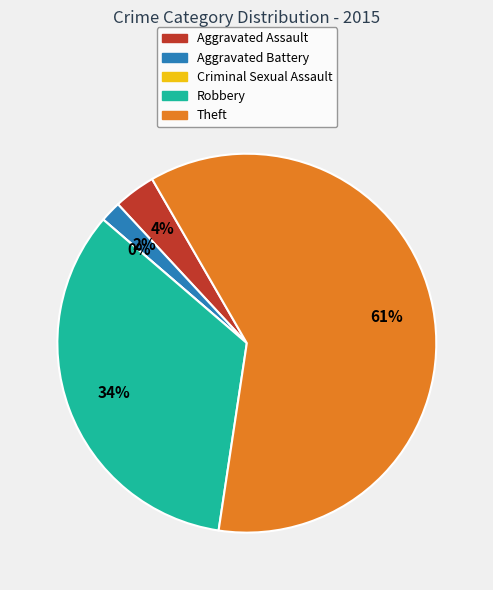

Is there a majority slice in this chart?

Yes